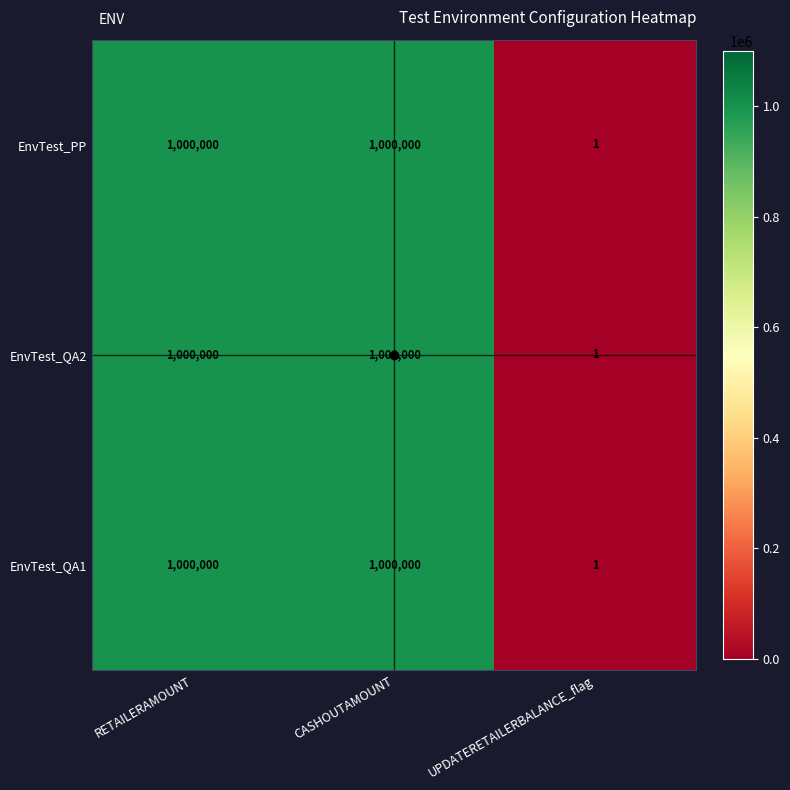

Where is EnvTest_PP nearest to the value 500000?

UPDATERETAILERBALANCE_flag